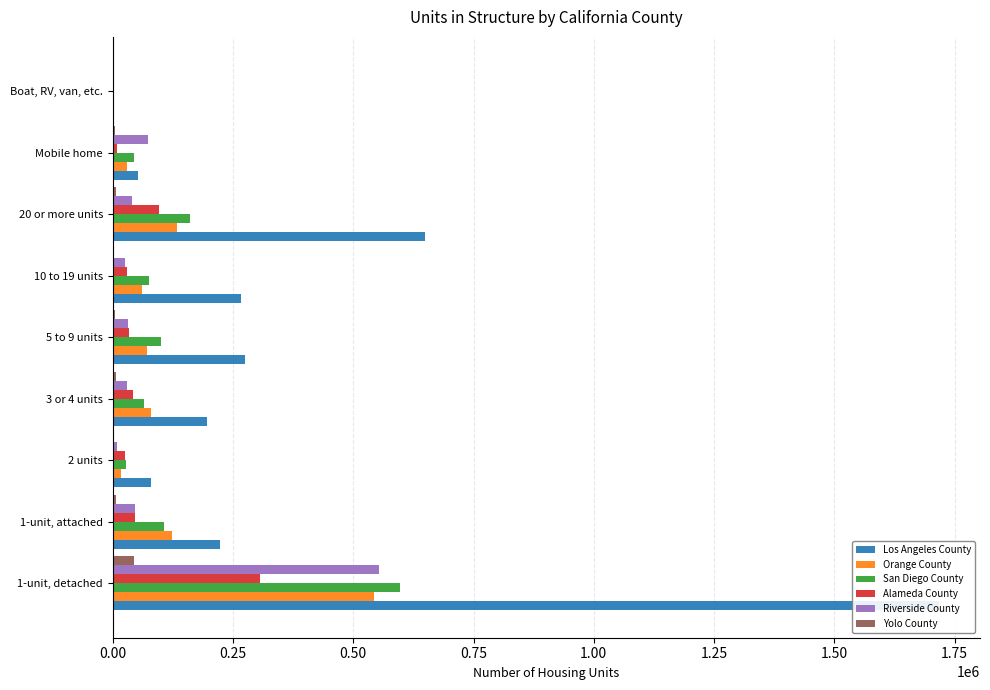

What is the sum of all Orange County values?

1060030